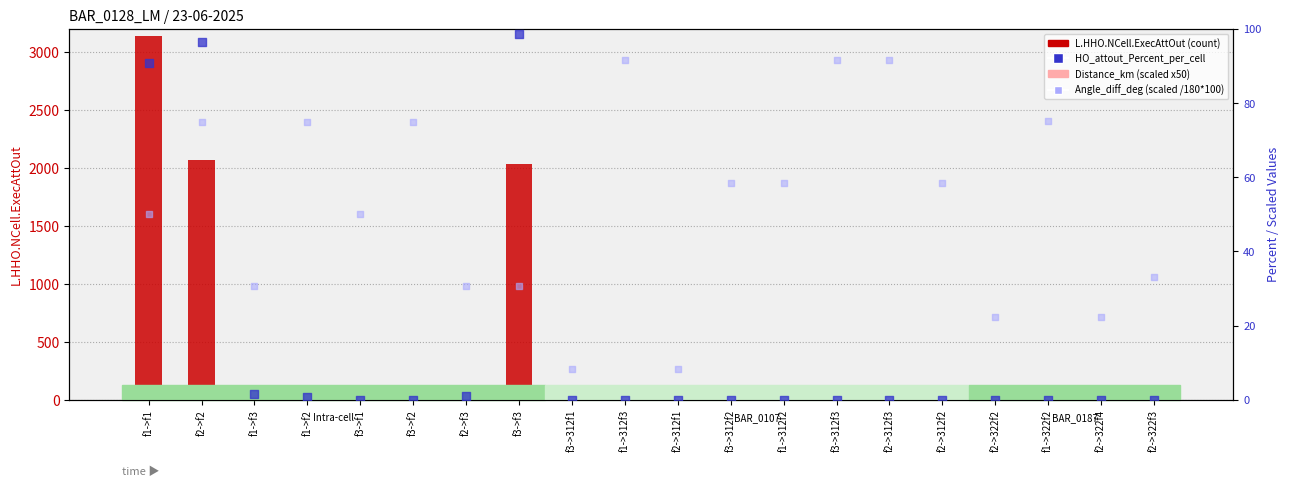

Which series reaches the maximum Y coordinate?

L.HHO.NCell.ExecAttOut (count)